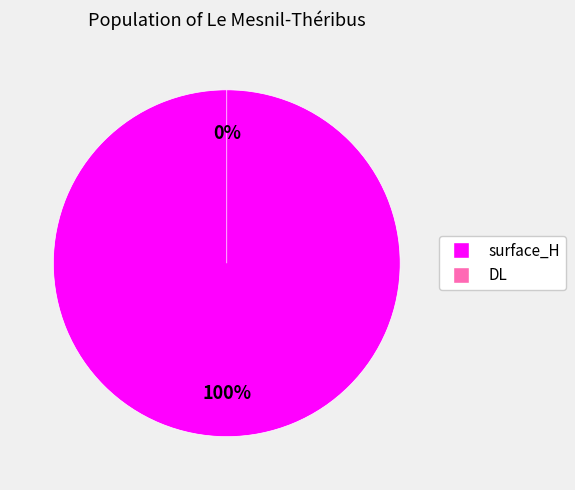

Is there a majority slice in this chart?

Yes